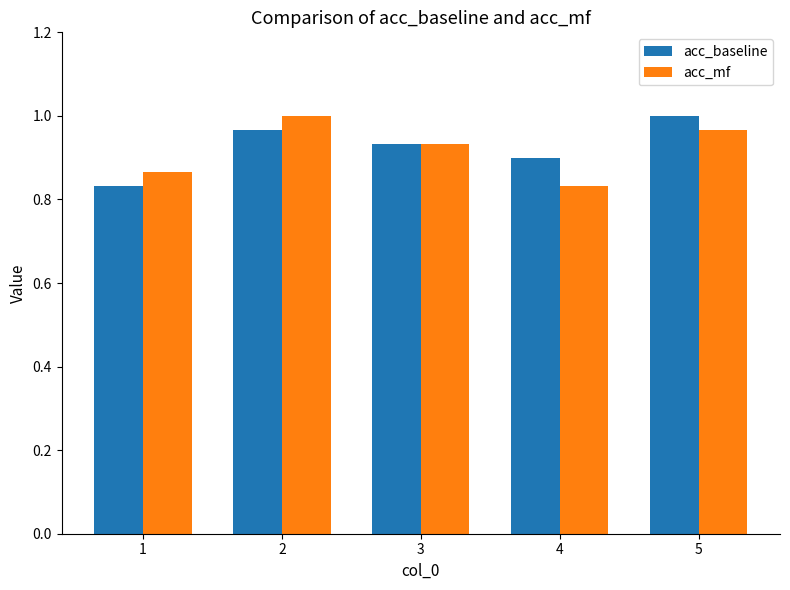

At which label is acc_mf closest to 0?

4